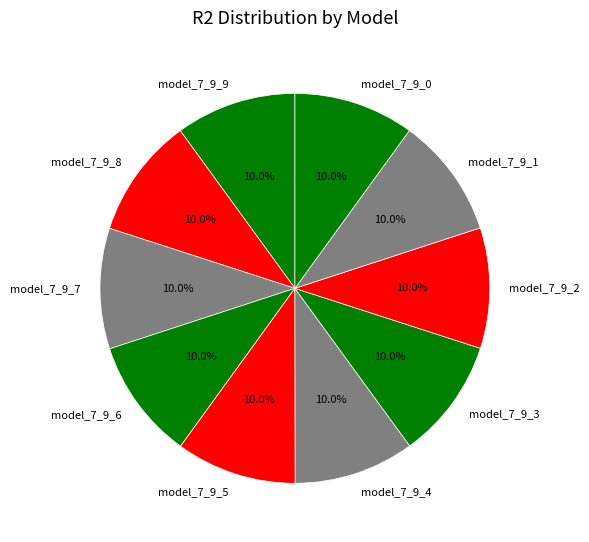

To the nearest percent, what portion does model_7_9_2 represent?

10%